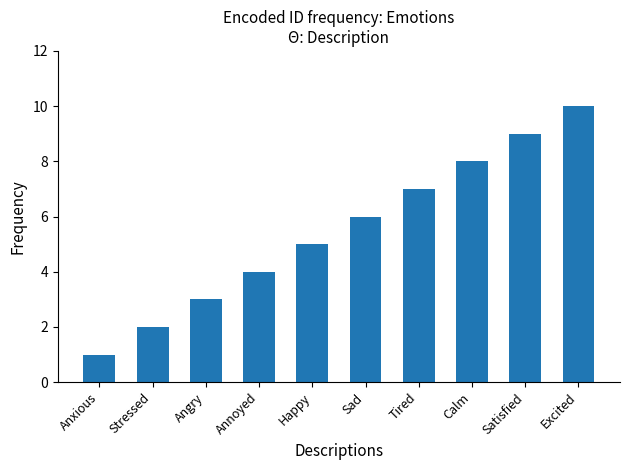

Reading right to left, transcribe all the data shown in this chart.

10	9	8	7	6	5	4	3	2	1